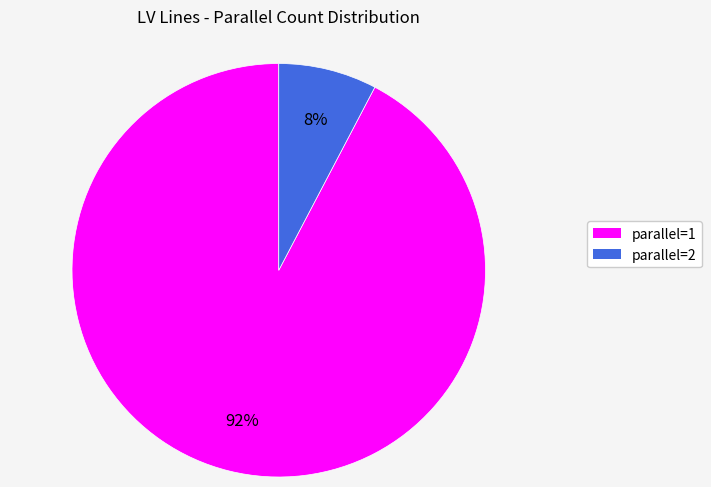

Does any single category account for the majority?

Yes